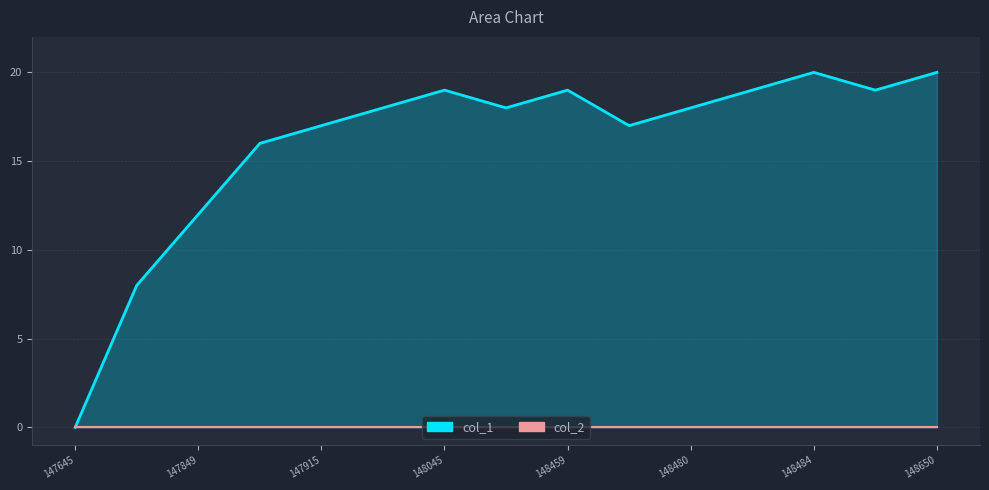

Is the value of col_1 at 148480 greater than the value of col_2 at 13?

Yes